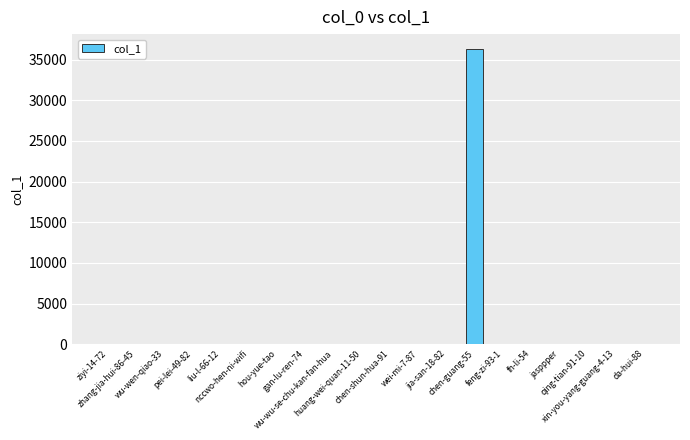

What is the greatest value displayed?

36333